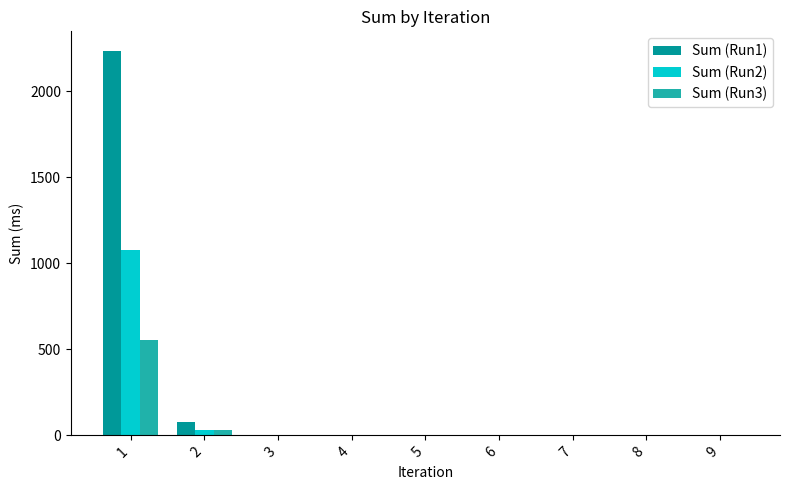

What is the sum of the Sum (Run2) values at 2 and 8?

32.9